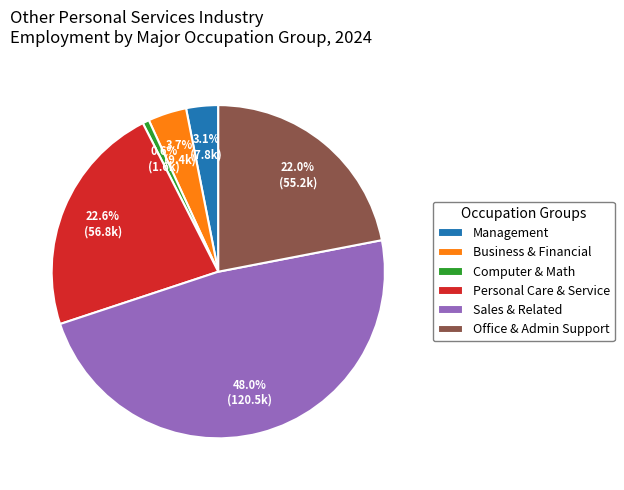

What is the largest slice in the pie chart?

Sales & Related